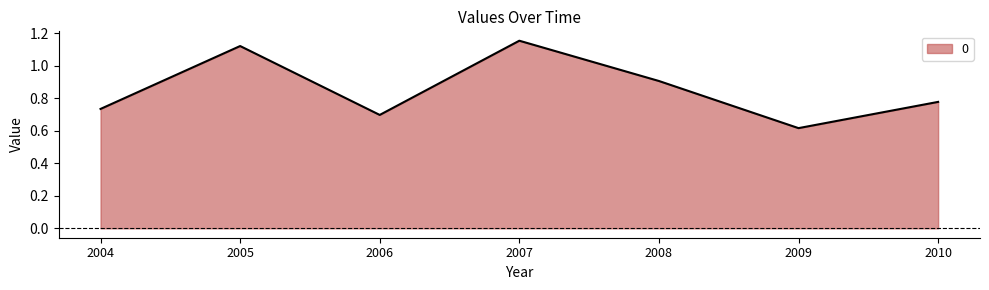

Which category has the lowest value across all series?

2009